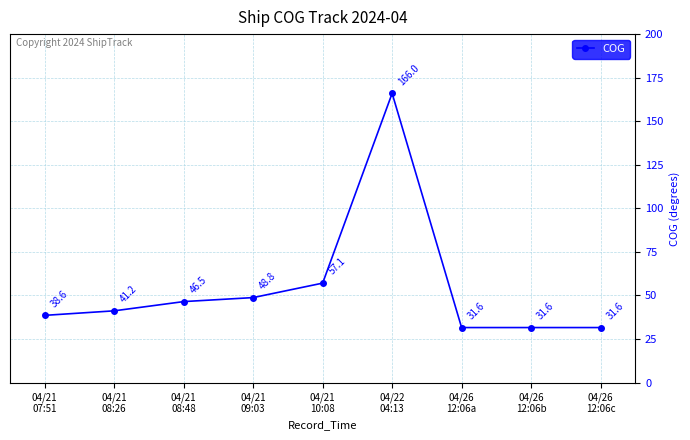

How many points are higher than both their immediate neighbors (excluding endpoints)?

1